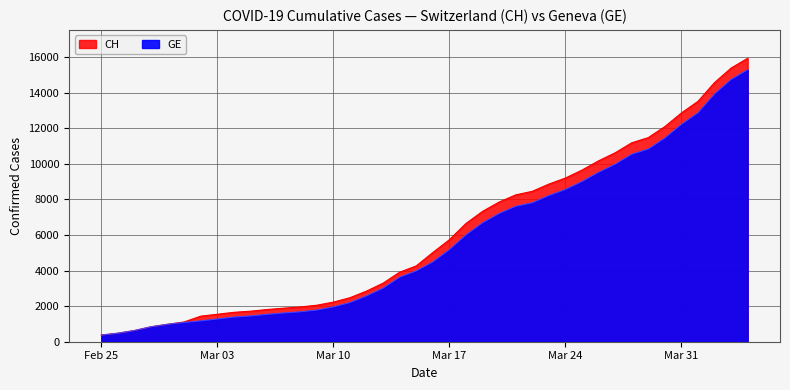

Reading left to right, transcribe all the data shown in this chart.

CH: 375	479	630	840	981	1113	1436	1544	1652	1715	1809	1885	1952	2051	2226	2472	2845	3291	3908	4259	5012	5731	6644	7323	7847	8249	8449	8855	9196	9642	10162	10613	11175	11467	12086	12852	13505	14561	15375	15926
GE: 375	479	630	840	981	1083	1171	1278	1384	1447	1538	1614	1681	1780	1955	2201	2574	3010	3627	3978	4485	5174	6002	6681	7205	7607	7807	8213	8554	9000	9520	9971	10533	10825	11444	12210	12863	13919	14733	15284